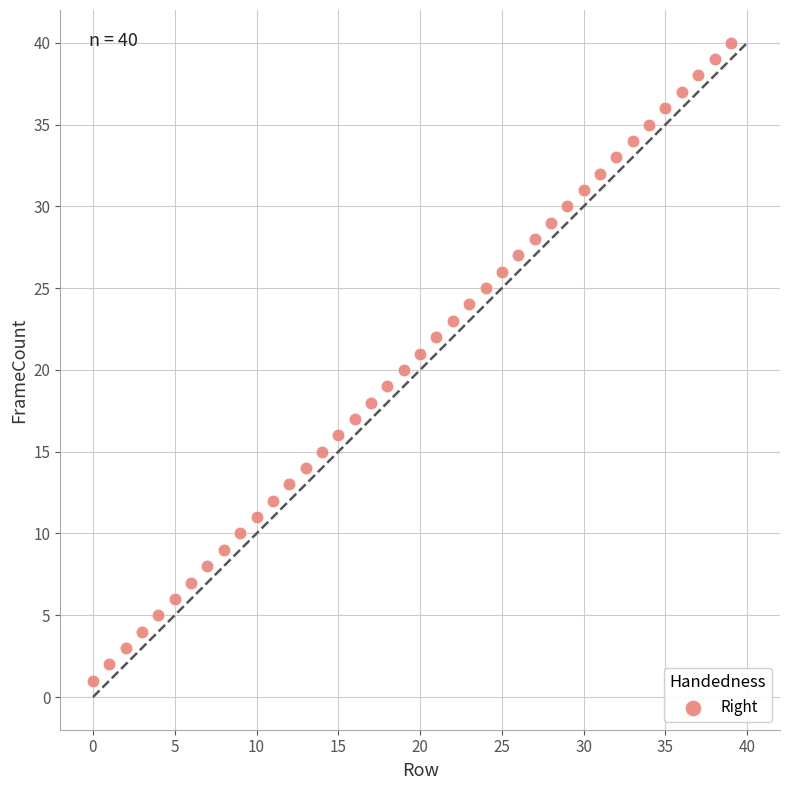

How many data points are displayed?

40